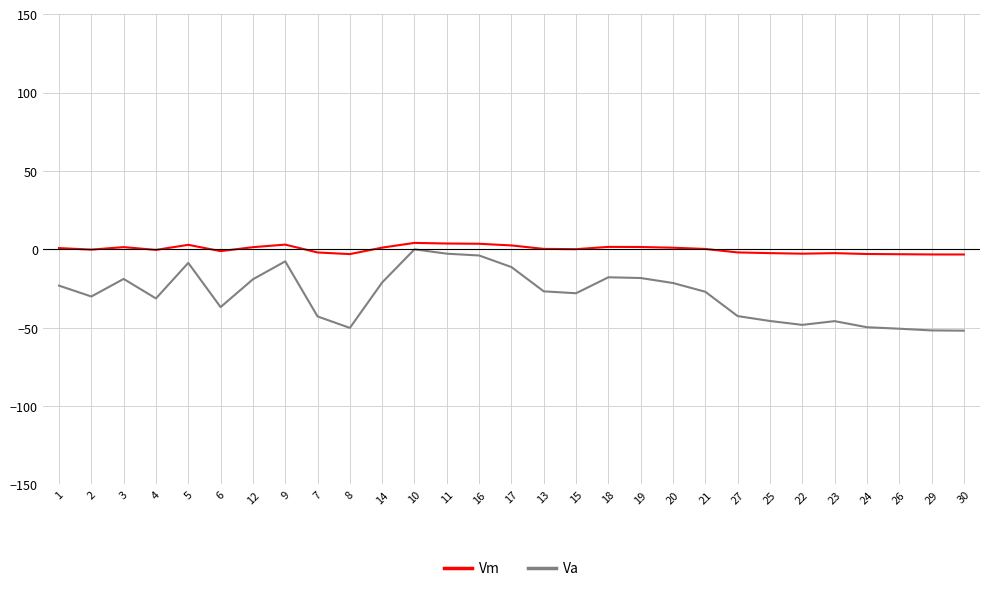

Which series changed the most between 19 and 27?

Va